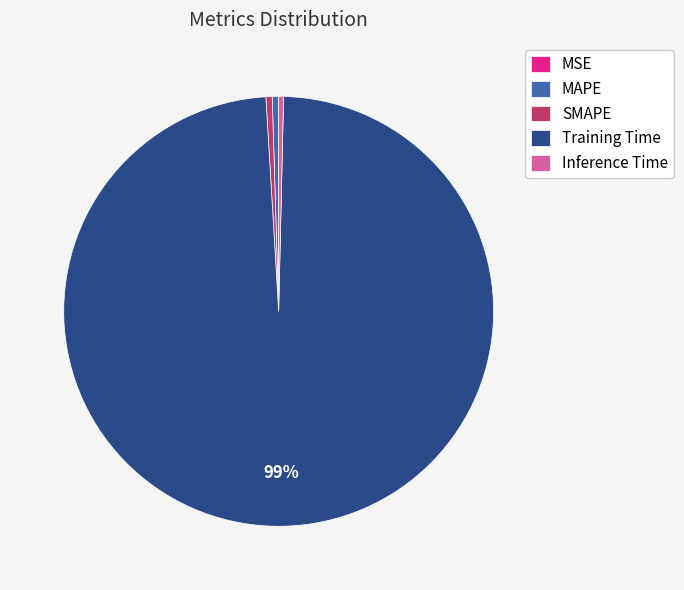

The Inference Time slice represents 0% of the pie. True or false?

True